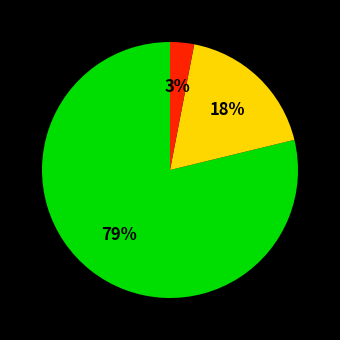

To the nearest percent, what is the difference between the largest and smallest slice percentages?

76%